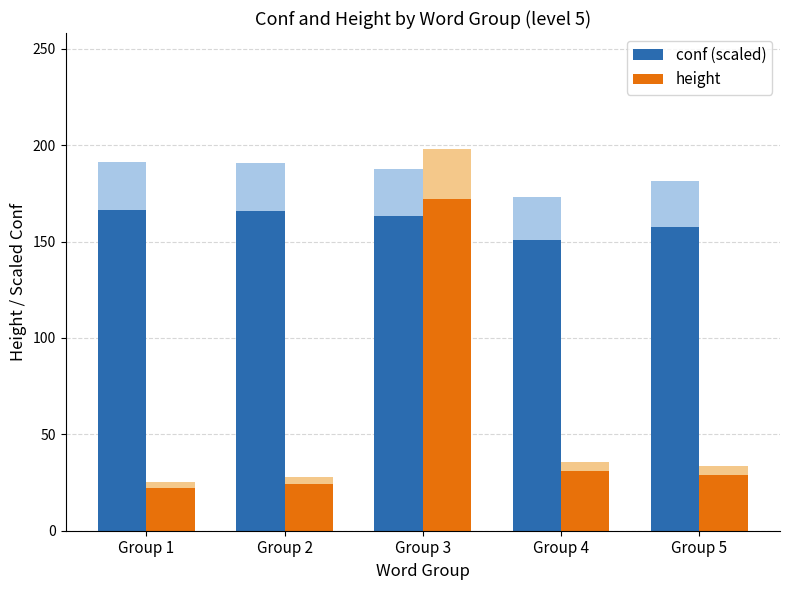

Rank the series by their maximum value, from highest to lowest.

height, conf (scaled)